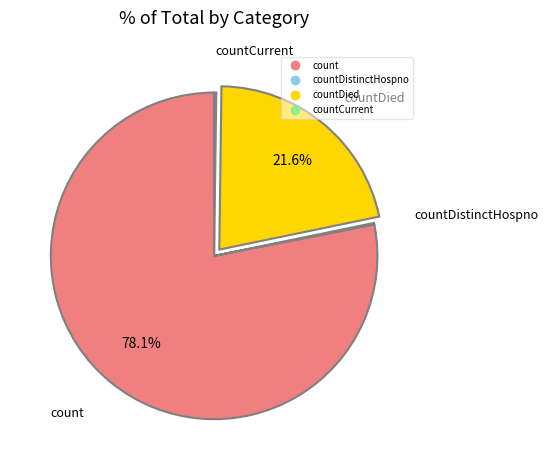

Is there a majority slice in this chart?

Yes